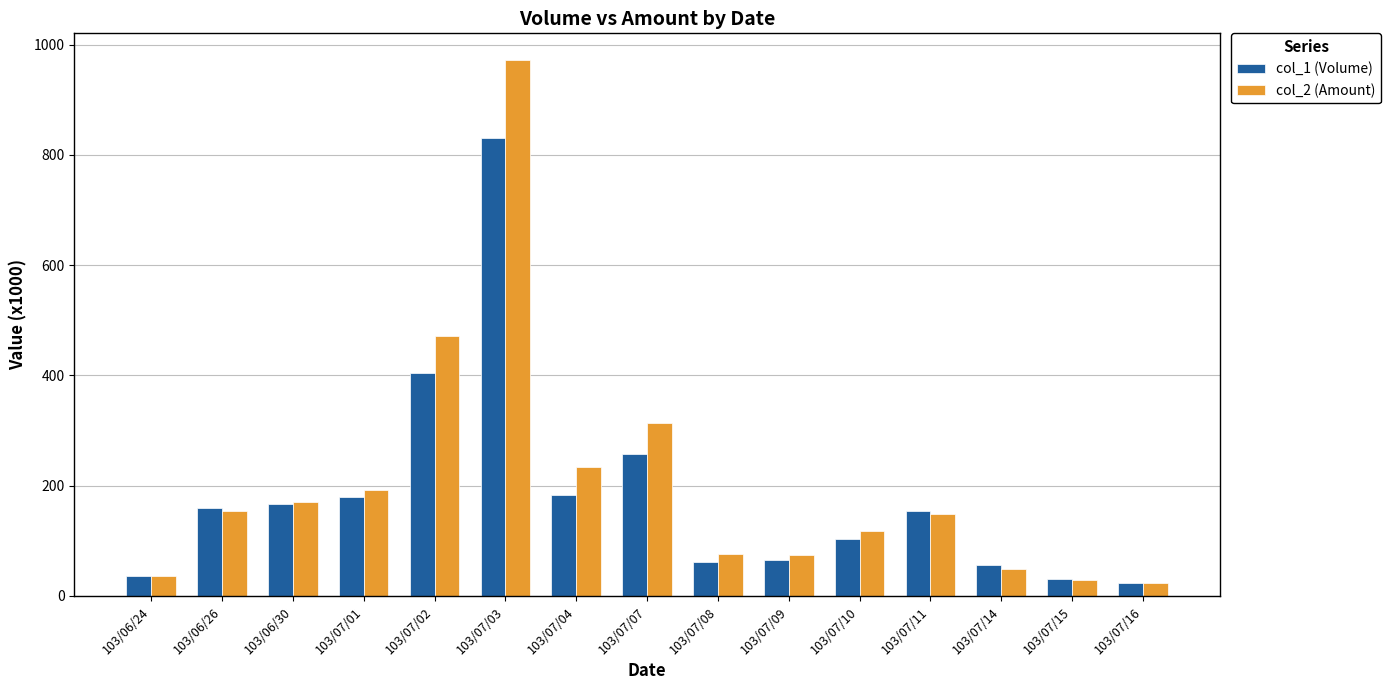

What is the minimum value shown in the chart?

22.8